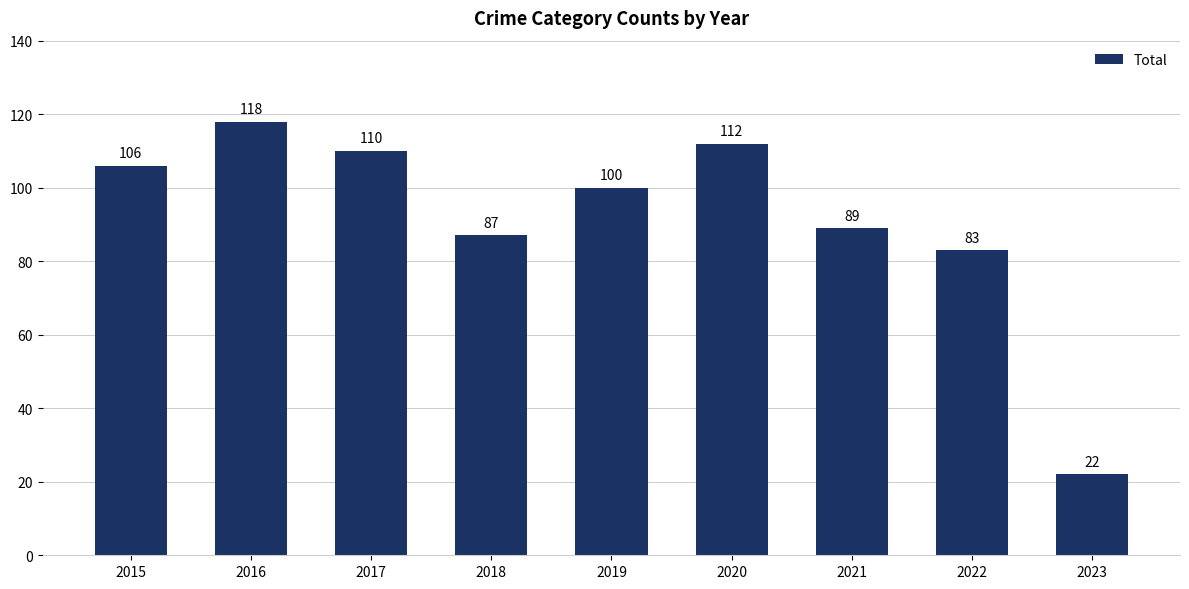

Rank the categories by value from highest to lowest.

2016, 2020, 2017, 2015, 2019, 2021, 2018, 2022, 2023